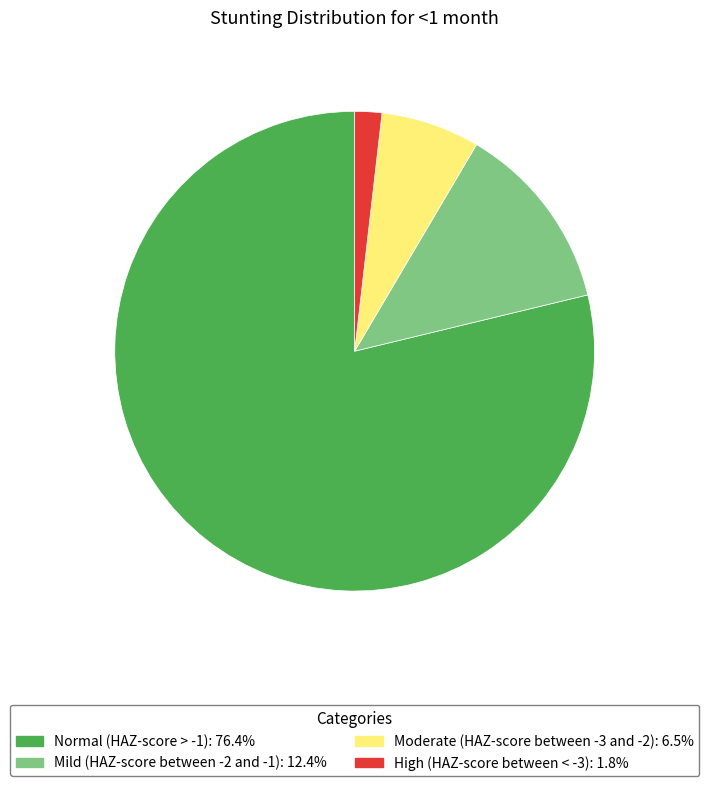

What is the majority slice?

Normal (HAZ-score > -1)